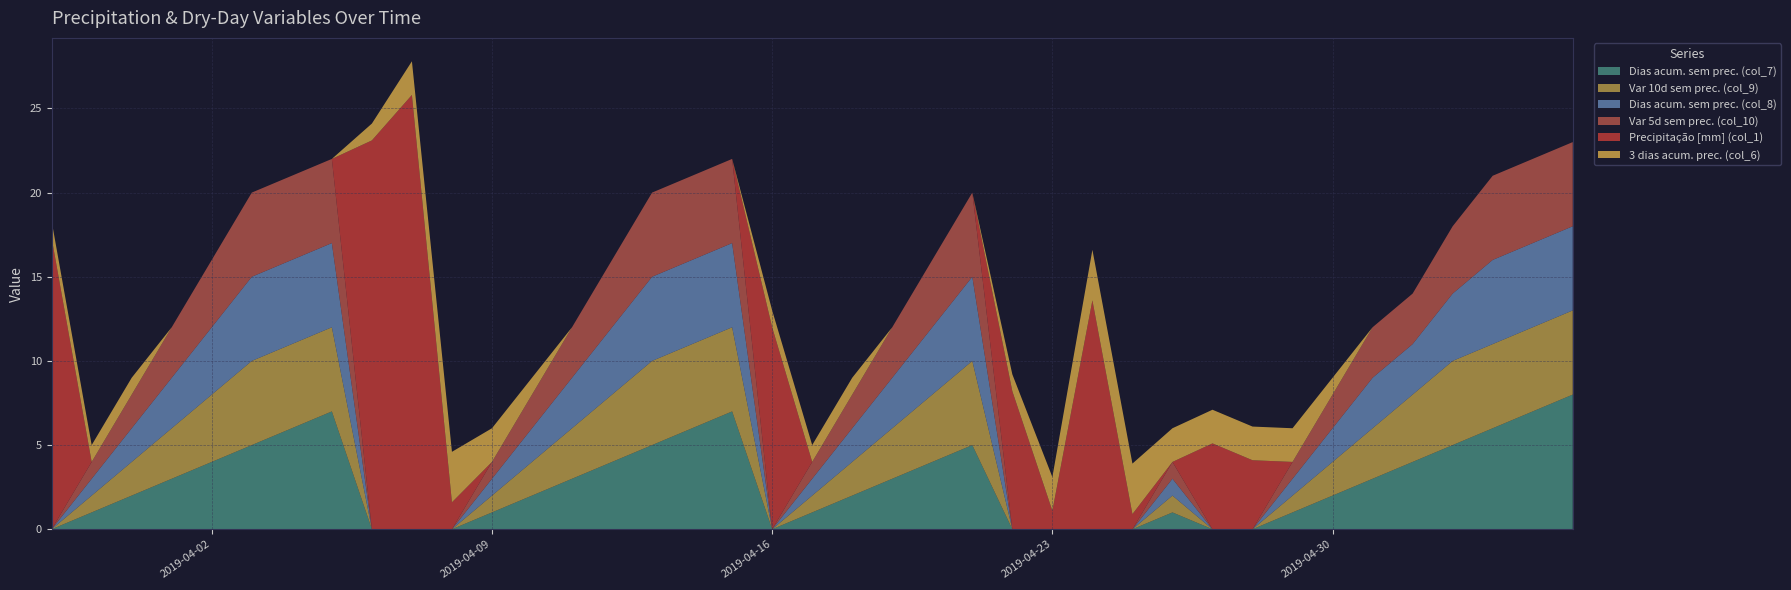

Reading right to left, extract all data points from this chart.

Dias acum. sem prec. (col_7): 2019-05-06=8.0	2019-05-05=7.0	2019-05-04=6.0	2019-05-03=5.0	2019-05-02=4.0	2019-05-01=3.0	2019-04-30=2.0	2019-04-29=1.0	2019-04-28=0.0	2019-04-27=0.0	2019-04-26=1.0	2019-04-25=0.0	2019-04-24=0.0	2019-04-23=0.0	2019-04-22=0.0	2019-04-21=5.0	2019-04-20=4.0	2019-04-19=3.0	2019-04-18=2.0	2019-04-17=1.0	2019-04-16=0.0	2019-04-15=7.0	2019-04-14=6.0	2019-04-13=5.0	2019-04-12=4.0	2019-04-11=3.0	2019-04-10=2.0	2019-04-09=1.0	2019-04-08=0.0	2019-04-07=0.0	2019-04-06=0.0	2019-04-05=7.0	2019-04-04=6.0	2019-04-03=5.0	2019-04-02=4.0	2019-04-01=3.0	2019-03-31=2.0	2019-03-30=1.0	2019-03-29=0.0
Var 10d sem prec. (col_9): 2019-05-06=5.0	2019-05-05=5.0	2019-05-04=5.0	2019-05-03=5.0	2019-05-02=4.0	2019-05-01=3.0	2019-04-30=2.0	2019-04-29=1.0	2019-04-28=0.0	2019-04-27=0.0	2019-04-26=1.0	2019-04-25=0.0	2019-04-24=0.0	2019-04-23=0.0	2019-04-22=0.0	2019-04-21=5.0	2019-04-20=4.0	2019-04-19=3.0	2019-04-18=2.0	2019-04-17=1.0	2019-04-16=0.0	2019-04-15=5.0	2019-04-14=5.0	2019-04-13=5.0	2019-04-12=4.0	2019-04-11=3.0	2019-04-10=2.0	2019-04-09=1.0	2019-04-08=0.0	2019-04-07=0.0	2019-04-06=0.0	2019-04-05=5.0	2019-04-04=5.0	2019-04-03=5.0	2019-04-02=4.0	2019-04-01=3.0	2019-03-31=2.0	2019-03-30=1.0	2019-03-29=0.0
Dias acum. sem prec. (col_8): 2019-05-06=5.0	2019-05-05=5.0	2019-05-04=5.0	2019-05-03=4.0	2019-05-02=3.0	2019-05-01=3.0	2019-04-30=2.0	2019-04-29=1.0	2019-04-28=0.0	2019-04-27=0.0	2019-04-26=1.0	2019-04-25=0.0	2019-04-24=0.0	2019-04-23=0.0	2019-04-22=0.0	2019-04-21=5.0	2019-04-20=4.0	2019-04-19=3.0	2019-04-18=2.0	2019-04-17=1.0	2019-04-16=0.0	2019-04-15=5.0	2019-04-14=5.0	2019-04-13=5.0	2019-04-12=4.0	2019-04-11=3.0	2019-04-10=2.0	2019-04-09=1.0	2019-04-08=0.0	2019-04-07=0.0	2019-04-06=0.0	2019-04-05=5.0	2019-04-04=5.0	2019-04-03=5.0	2019-04-02=4.0	2019-04-01=3.0	2019-03-31=2.0	2019-03-30=1.0	2019-03-29=0.0
Var 5d sem prec. (col_10): 2019-05-06=5.0	2019-05-05=5.0	2019-05-04=5.0	2019-05-03=4.0	2019-05-02=3.0	2019-05-01=3.0	2019-04-30=2.0	2019-04-29=1.0	2019-04-28=0.0	2019-04-27=0.0	2019-04-26=1.0	2019-04-25=0.0	2019-04-24=0.0	2019-04-23=0.0	2019-04-22=0.0	2019-04-21=5.0	2019-04-20=4.0	2019-04-19=3.0	2019-04-18=2.0	2019-04-17=1.0	2019-04-16=0.0	2019-04-15=5.0	2019-04-14=5.0	2019-04-13=5.0	2019-04-12=4.0	2019-04-11=3.0	2019-04-10=2.0	2019-04-09=1.0	2019-04-08=0.0	2019-04-07=0.0	2019-04-06=0.0	2019-04-05=5.0	2019-04-04=5.0	2019-04-03=5.0	2019-04-02=4.0	2019-04-01=3.0	2019-03-31=2.0	2019-03-30=1.0	2019-03-29=0.0
Precipitação [mm] (col_1): 2019-05-06=0.0	2019-05-05=0.0	2019-05-04=0.0	2019-05-03=0.0	2019-05-02=0.0	2019-05-01=0.0	2019-04-30=0.0	2019-04-29=0.0	2019-04-28=4.1	2019-04-27=5.1	2019-04-26=0.0	2019-04-25=0.9	2019-04-24=13.6	2019-04-23=1.1	2019-04-22=8.2	2019-04-21=0.0	2019-04-20=0.0	2019-04-19=0.0	2019-04-18=0.0	2019-04-17=0.0	2019-04-16=12.0	2019-04-15=0.0	2019-04-14=0.0	2019-04-13=0.0	2019-04-12=0.0	2019-04-11=0.0	2019-04-10=0.0	2019-04-09=0.0	2019-04-08=1.6	2019-04-07=25.8	2019-04-06=23.1	2019-04-05=0.0	2019-04-04=0.0	2019-04-03=0.0	2019-04-02=0.0	2019-04-01=0.0	2019-03-31=0.0	2019-03-30=0.0	2019-03-29=17.3
3 dias acum. prec. (col_6): 2019-05-06=0.0	2019-05-05=0.0	2019-05-04=0.0	2019-05-03=0.0	2019-05-02=0.0	2019-05-01=0.0	2019-04-30=1.0	2019-04-29=2.0	2019-04-28=2.0	2019-04-27=2.0	2019-04-26=2.0	2019-04-25=3.0	2019-04-24=3.0	2019-04-23=2.0	2019-04-22=1.0	2019-04-21=0.0	2019-04-20=0.0	2019-04-19=0.0	2019-04-18=1.0	2019-04-17=1.0	2019-04-16=1.0	2019-04-15=0.0	2019-04-14=0.0	2019-04-13=0.0	2019-04-12=0.0	2019-04-11=0.0	2019-04-10=1.0	2019-04-09=2.0	2019-04-08=3.0	2019-04-07=2.0	2019-04-06=1.0	2019-04-05=0.0	2019-04-04=0.0	2019-04-03=0.0	2019-04-02=0.0	2019-04-01=0.0	2019-03-31=1.0	2019-03-30=1.0	2019-03-29=1.0